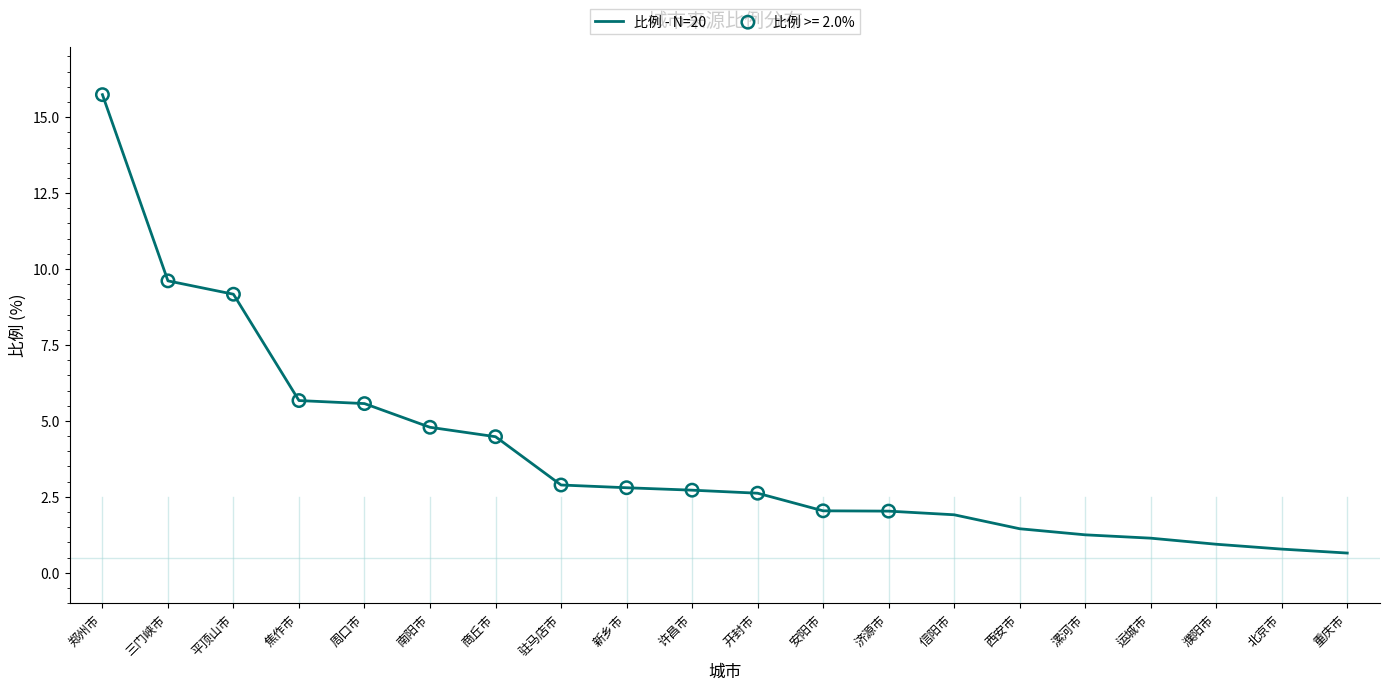

What is the change in value from 三门峡市 to 信阳市?

-7.7